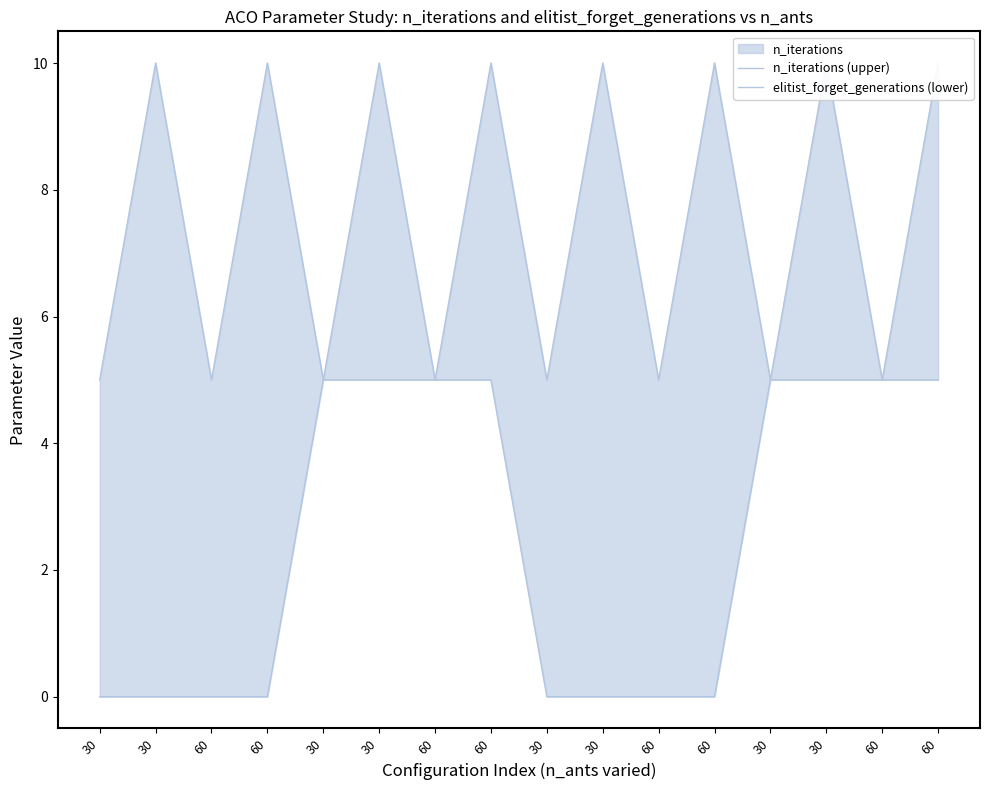

How many values in the n_iterations (upper) series are below 10?

8